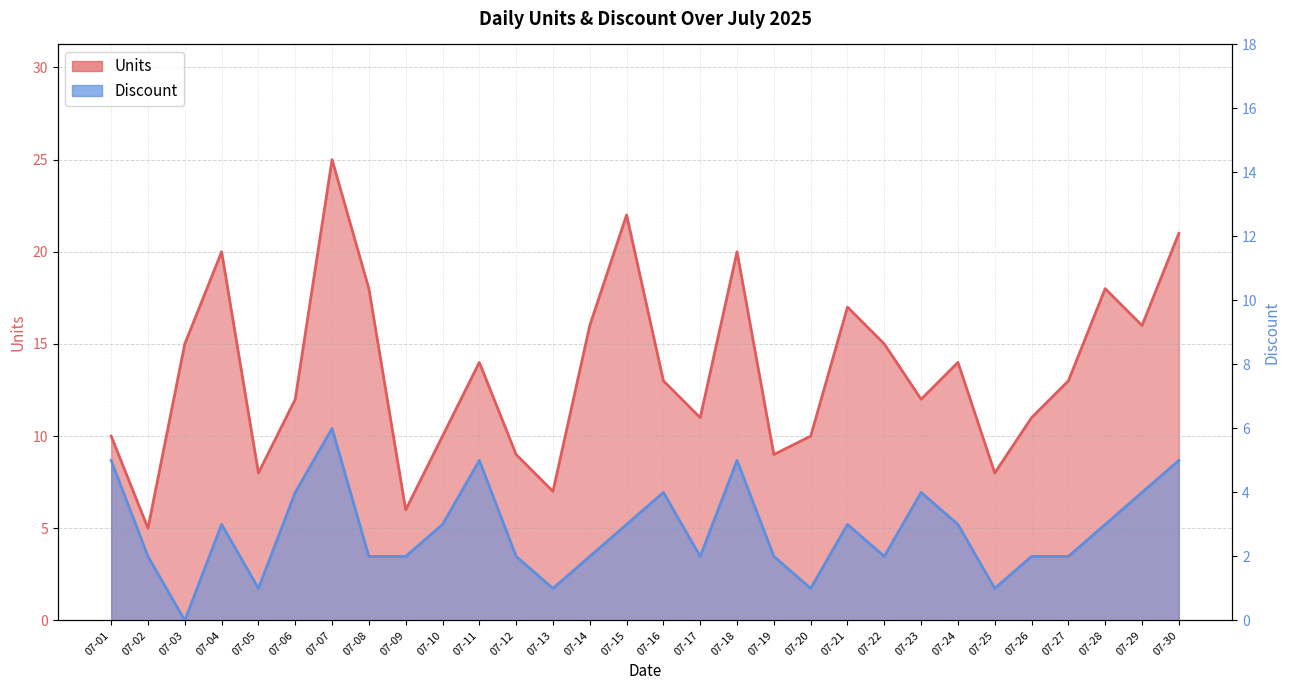

Reading left to right, list all the values displayed in this chart.

Units: 07-01=10	07-02=5	07-03=15	07-04=20	07-05=8	07-06=12	07-07=25	07-08=18	07-09=6	07-10=10	07-11=14	07-12=9	07-13=7	07-14=16	07-15=22	07-16=13	07-17=11	07-18=20	07-19=9	07-20=10	07-21=17	07-22=15	07-23=12	07-24=14	07-25=8	07-26=11	07-27=13	07-28=18	07-29=16	07-30=21
Discount: 07-01=5	07-02=2	07-03=0	07-04=3	07-05=1	07-06=4	07-07=6	07-08=2	07-09=2	07-10=3	07-11=5	07-12=2	07-13=1	07-14=2	07-15=3	07-16=4	07-17=2	07-18=5	07-19=2	07-20=1	07-21=3	07-22=2	07-23=4	07-24=3	07-25=1	07-26=2	07-27=2	07-28=3	07-29=4	07-30=5